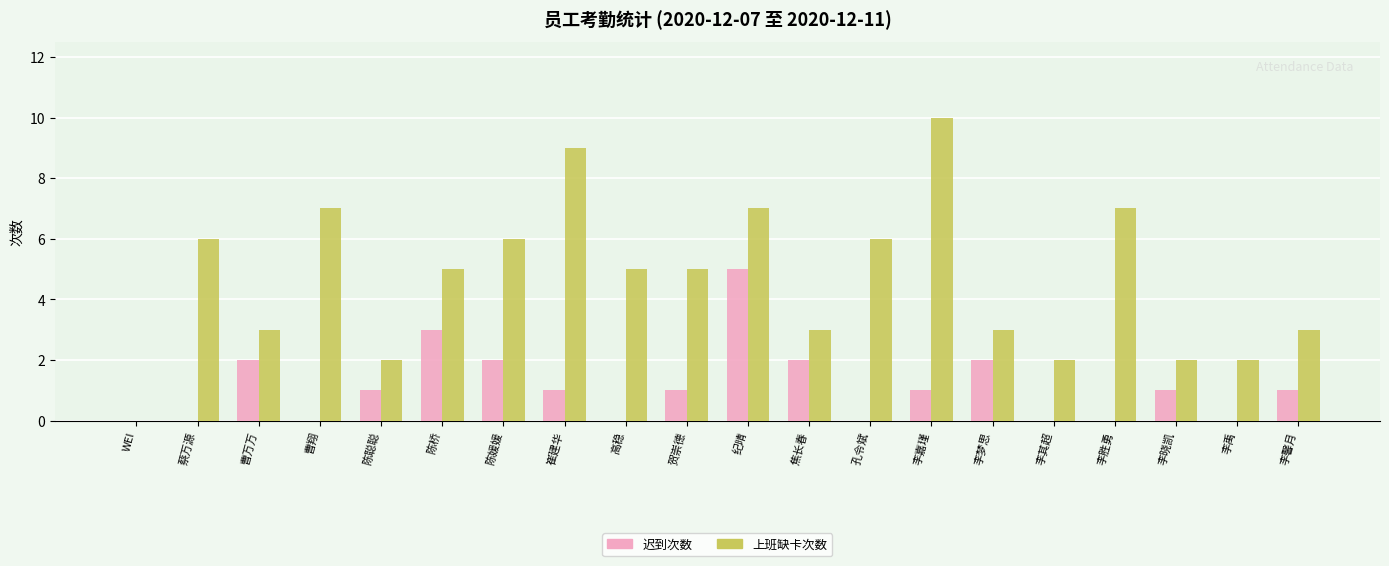

Read the 上班缺卡次数 value at 李梦思.

3